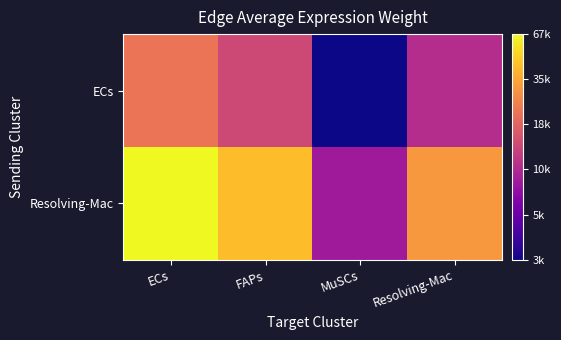

Reading right to left, transcribe all the data shown in this chart.

ECs: Resolving-Mac=9.2	MuSCs=7.9	FAPs=9.5	ECs=10.0
Resolving-Mac: Resolving-Mac=10.3	MuSCs=9.0	FAPs=10.6	ECs=11.1